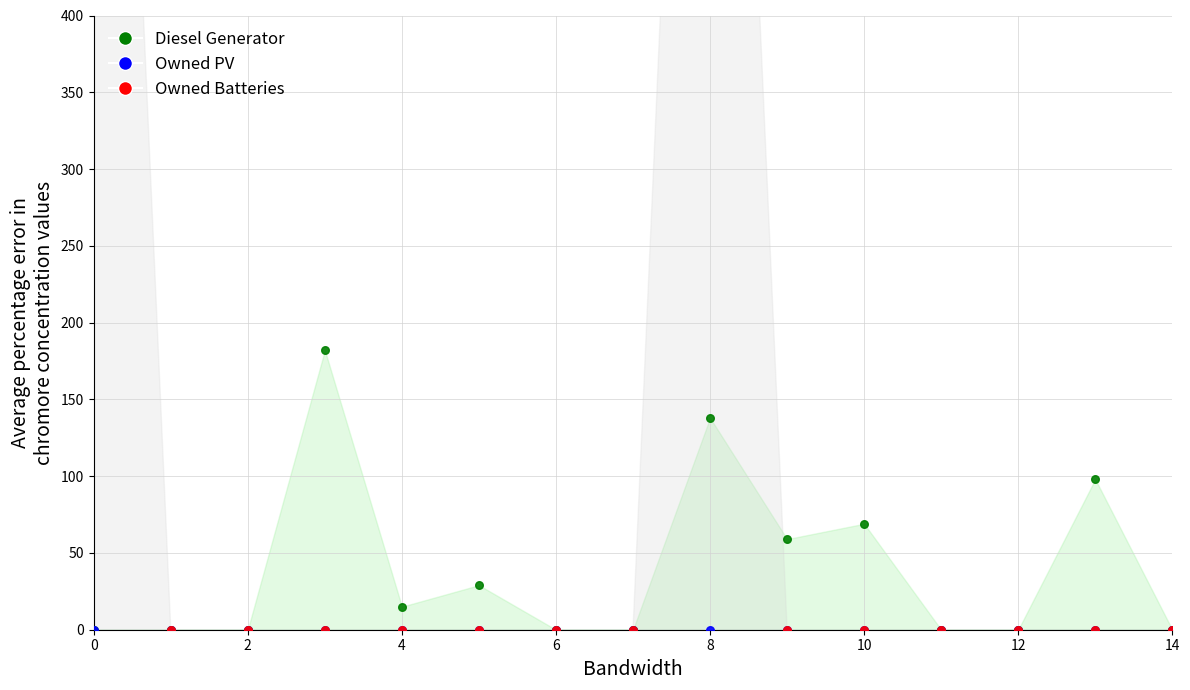

Which series contains the highest Y value?

Owned Batteries